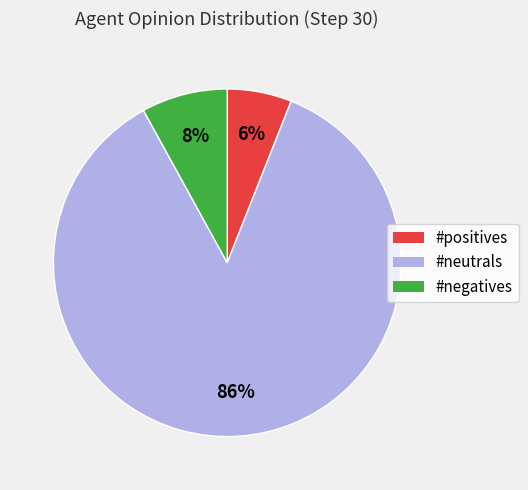

Combined, do #negatives and #positives account for over 50%?

No